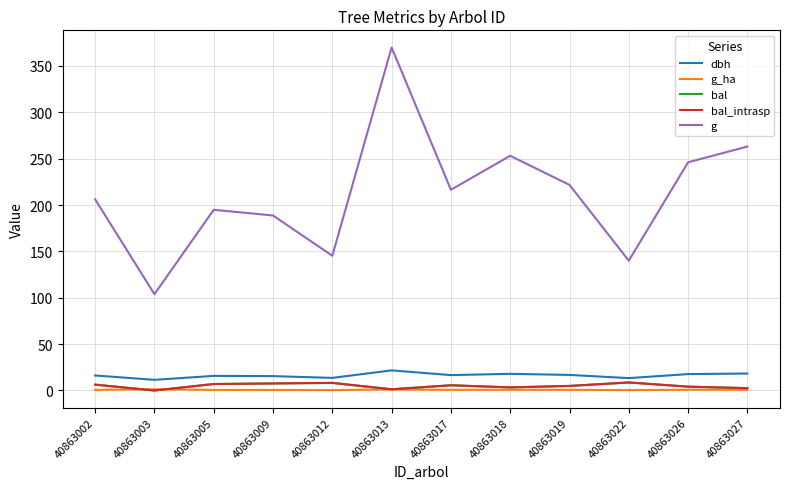

Which label corresponds to the largest value in the chart?

40863013